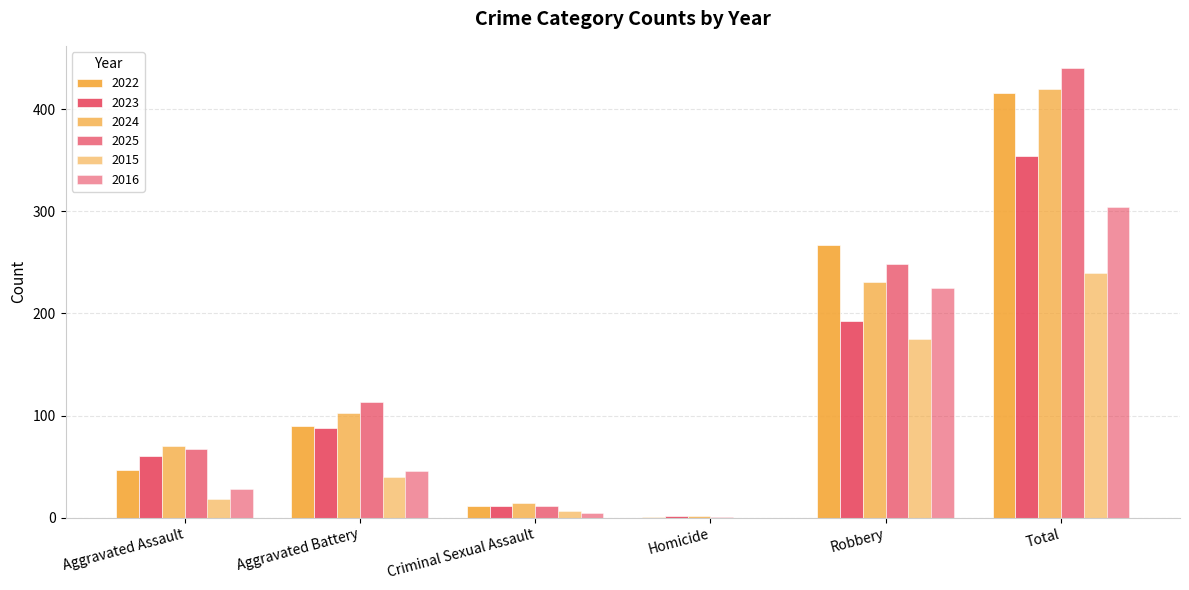

How many groups of bars are there?

6